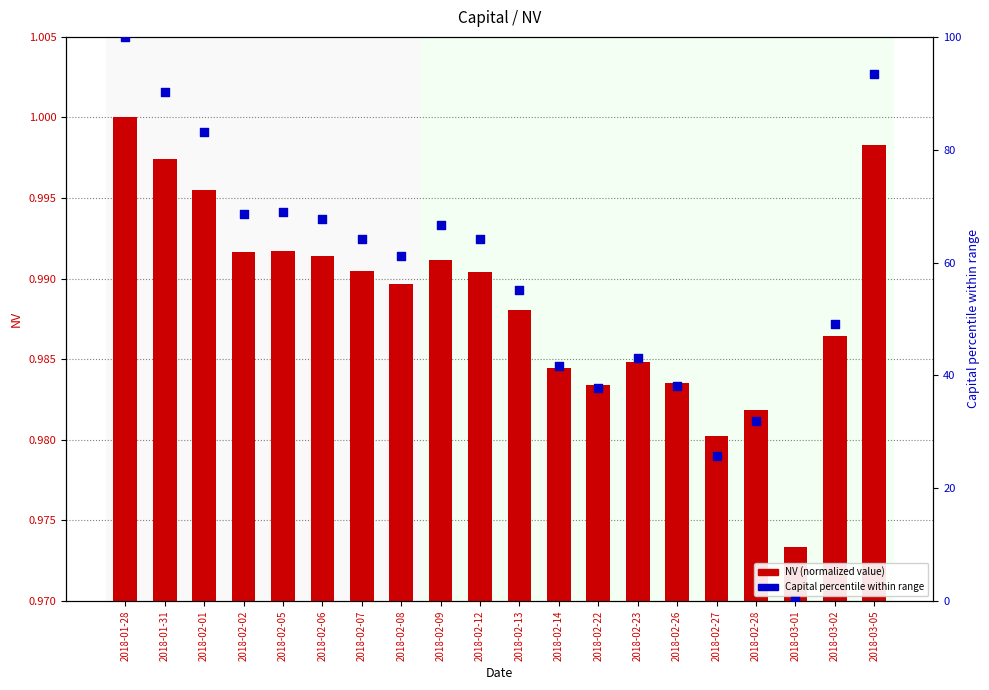

What are all the series names shown in the legend?

NV (normalized value), Capital percentile within range